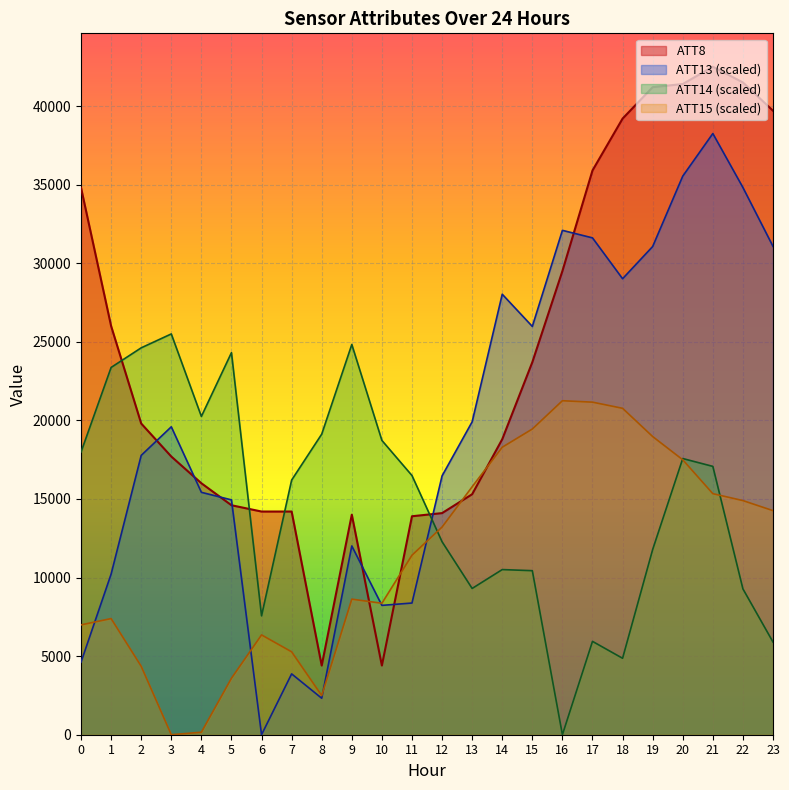

What is the value of the ATT15 point at the 7th from the left?

6350.2